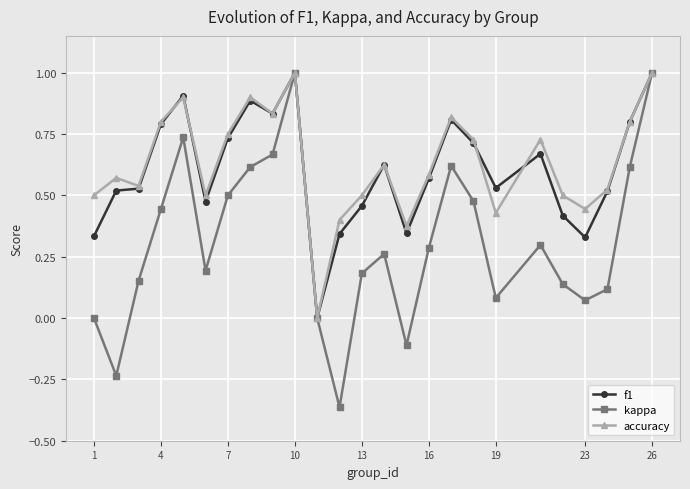

What is the maximum value for kappa?

1.0